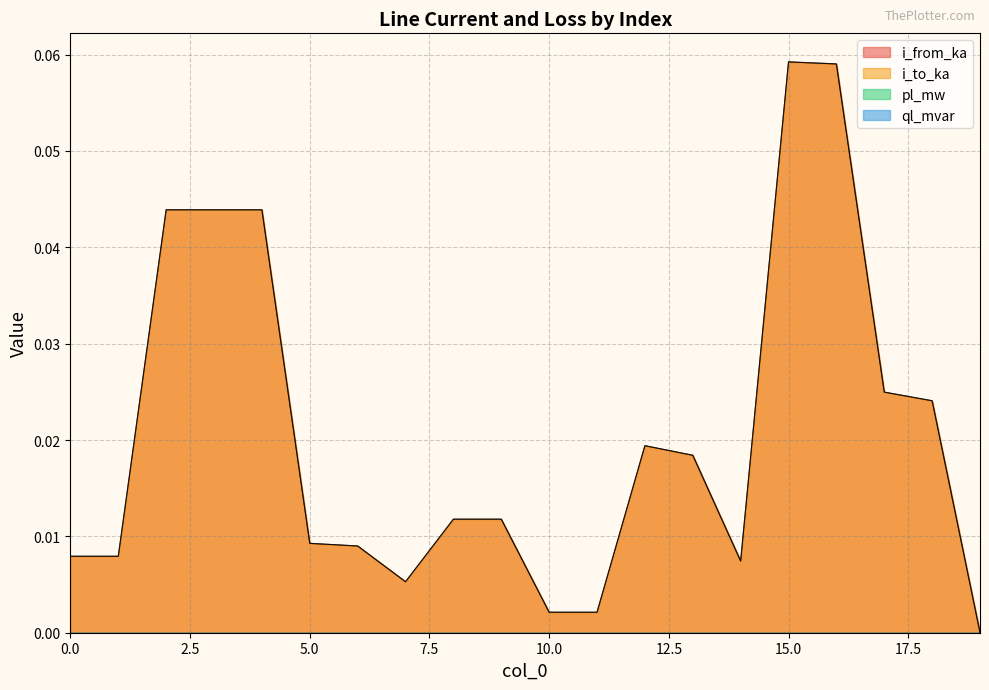

Does the chart display data point markers on the line(s)?

No